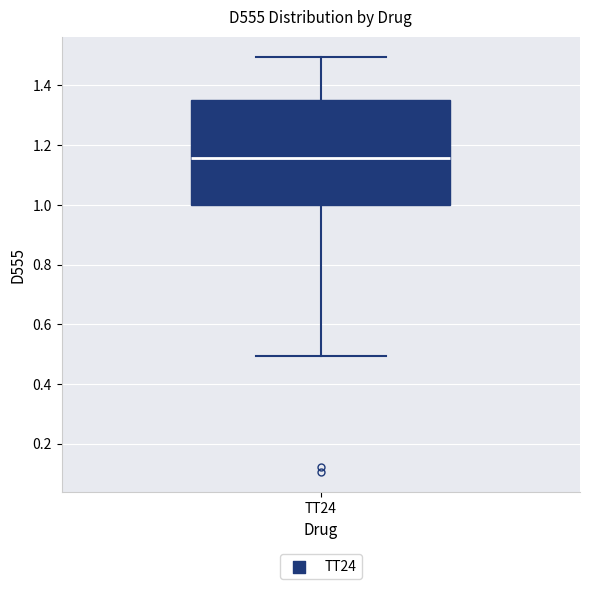

Read this box plot against the y-axis: the position of the median line, the range covered by the box, and the ends of both whiskers. The values are not printed on the chart, so give them approximately, as read against the axis.

median 1.16, box 1.00 to 1.36, whiskers 0.50 to 1.50